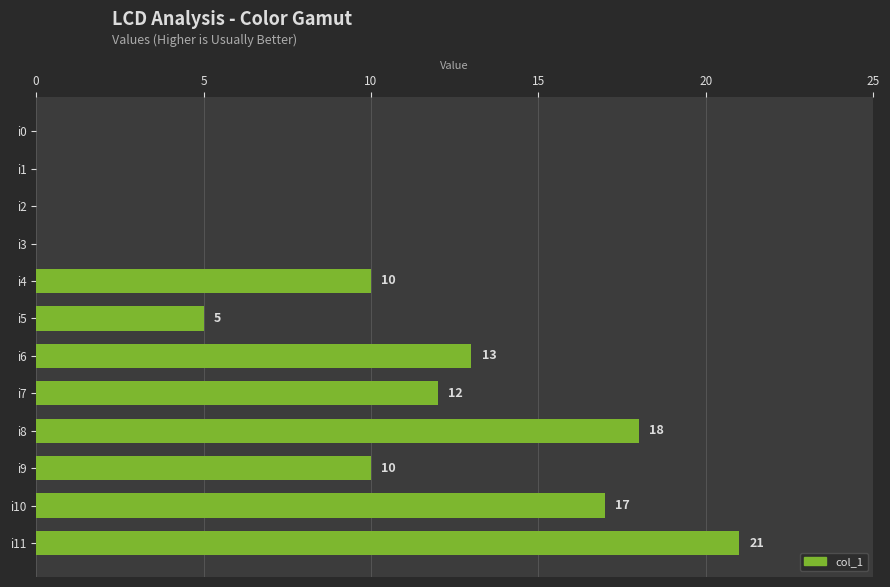

True or false: the data shows 10 at i9.

True